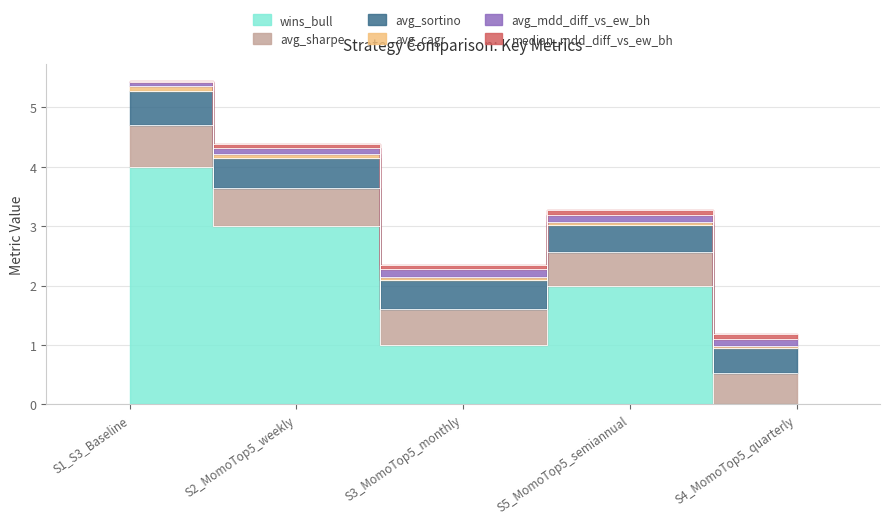

Count the median_mdd_diff_vs_ew_bh values in the range 0 to 1.

5